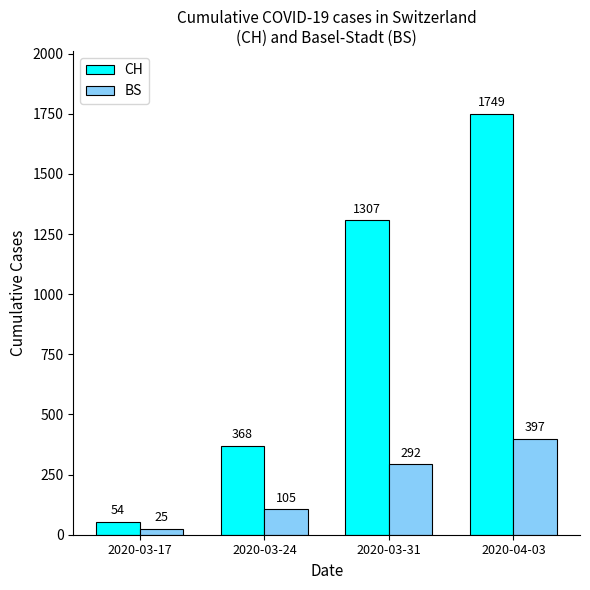

What is the value of the BS bar at the 1st from the left?

25